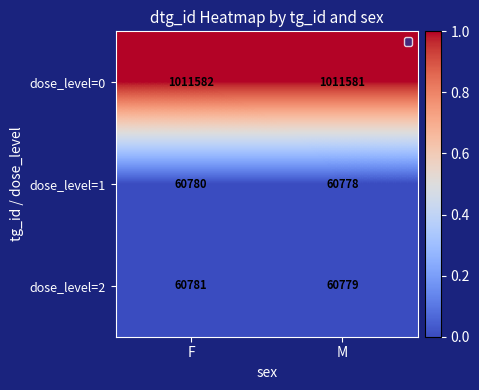

The dose_level=2 series shows 36224 at M. True or false?

False